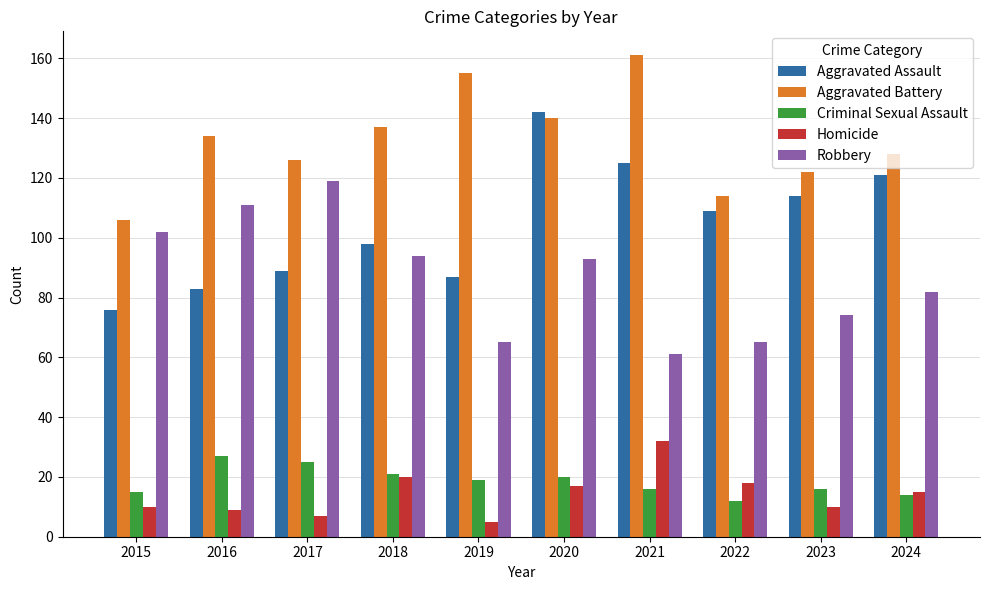

What is the average value of the Aggravated Assault series?

104